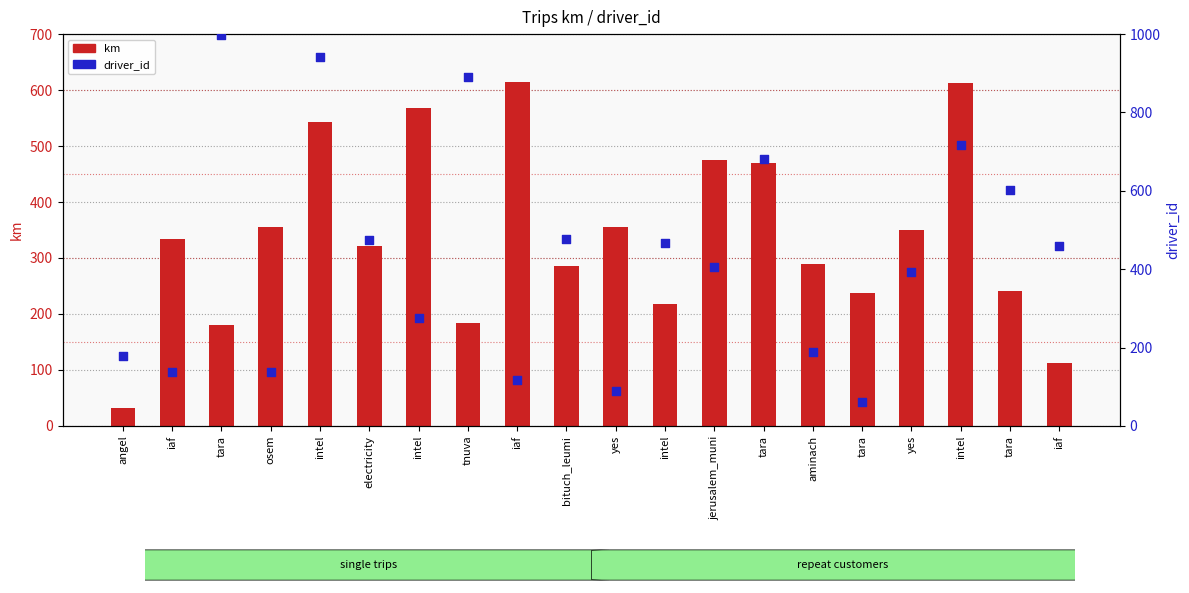

Which series contains the lowest Y value?

km